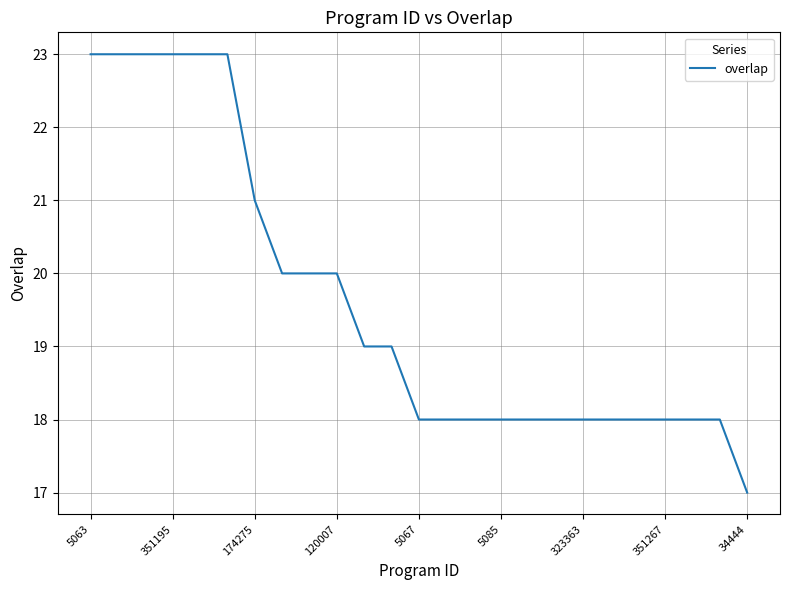

What is the greatest value displayed?

23